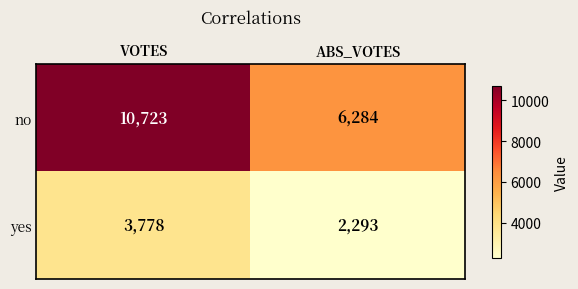

The no series shows 6284 at ABS_VOTES. True or false?

True